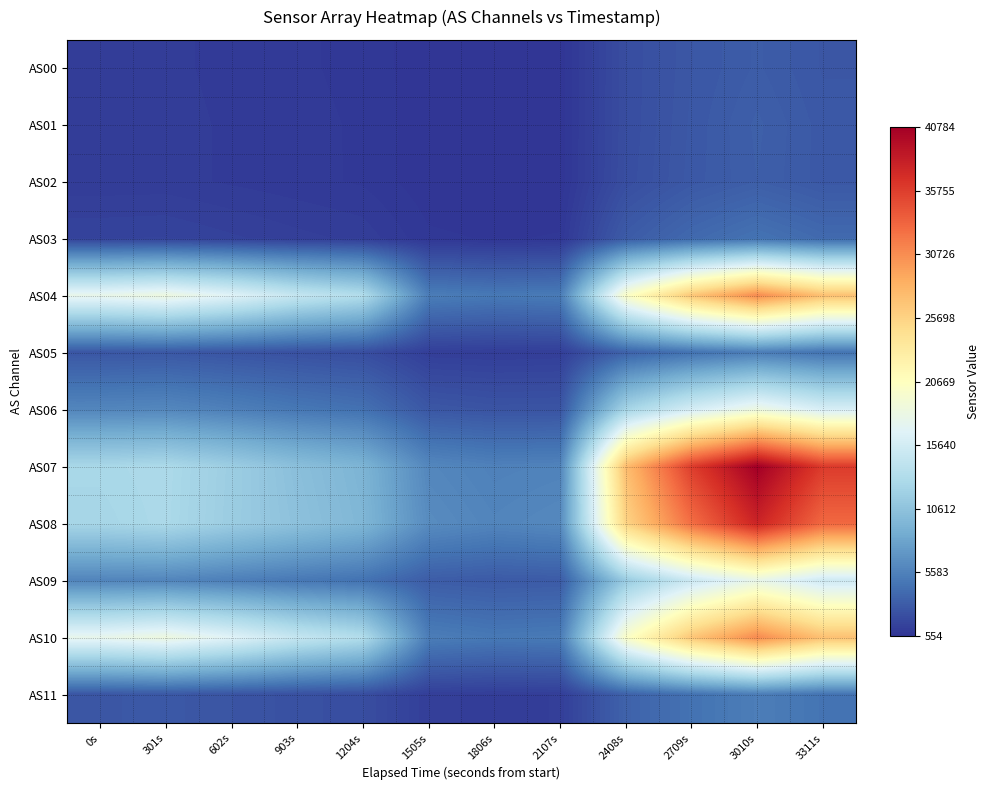

What is the minimum value shown in the chart?

554